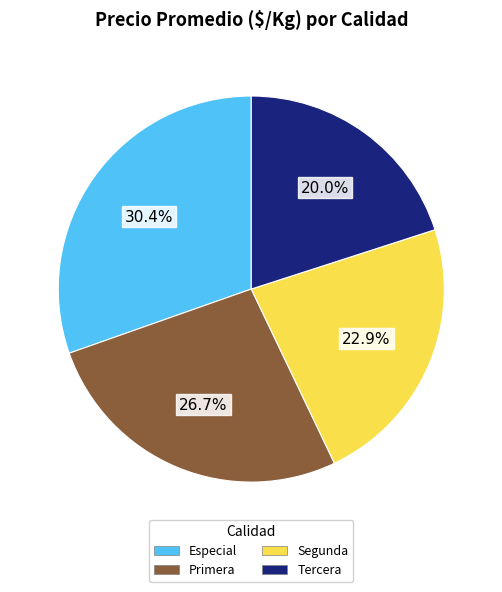

How many segments does this pie chart have?

4